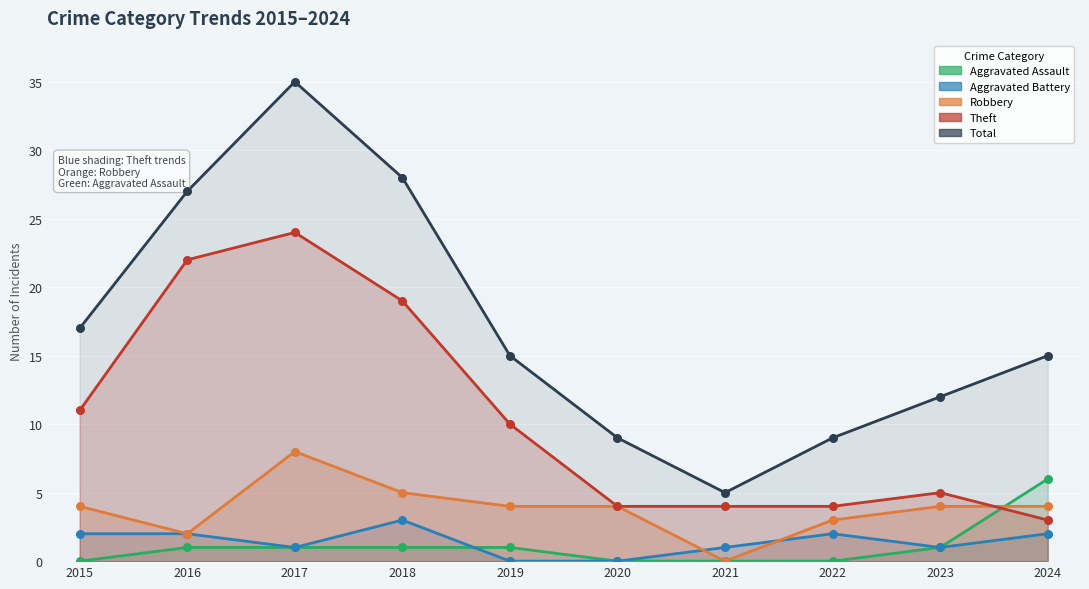

At how many categories does at least one series exceed 6?

9